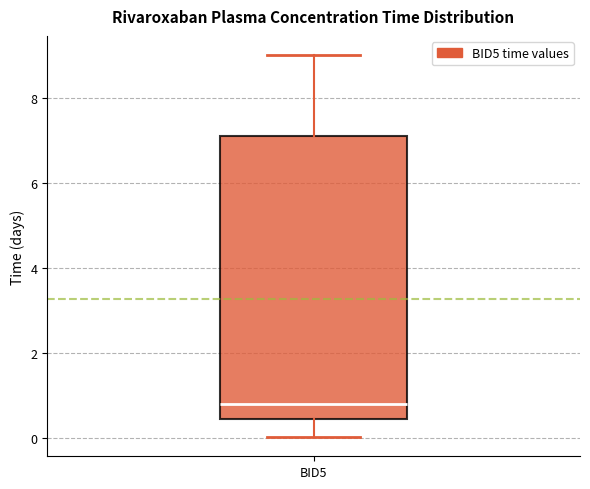

Where does the lower whisker of the box for BID5 end on the y-axis? The values are not printed on the chart, so give them approximately, as read against the axis.

0.0